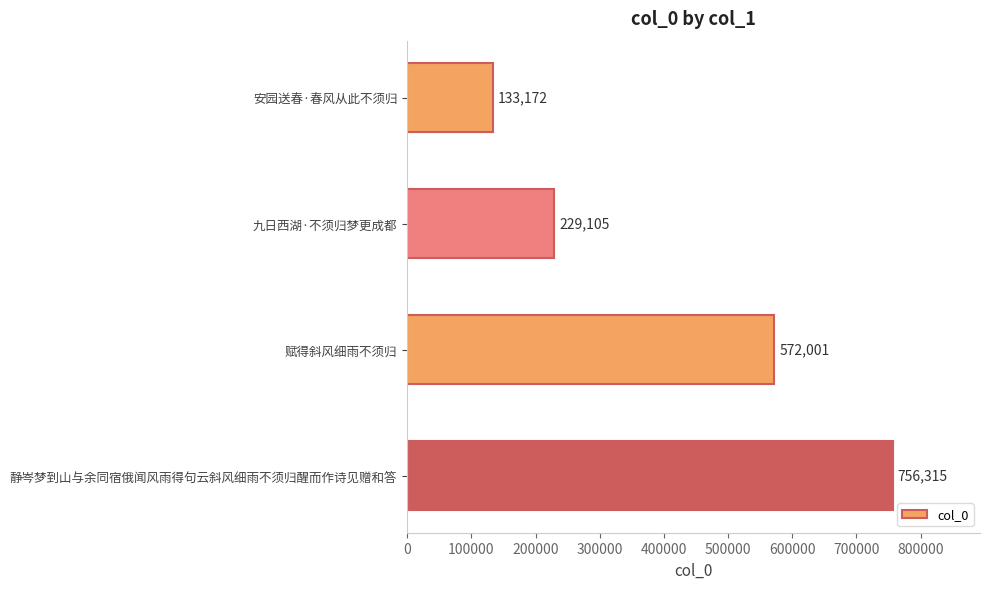

What is the change in value from 九日西湖·不须归梦更成都 to 赋得斜风细雨不须归?

+342896